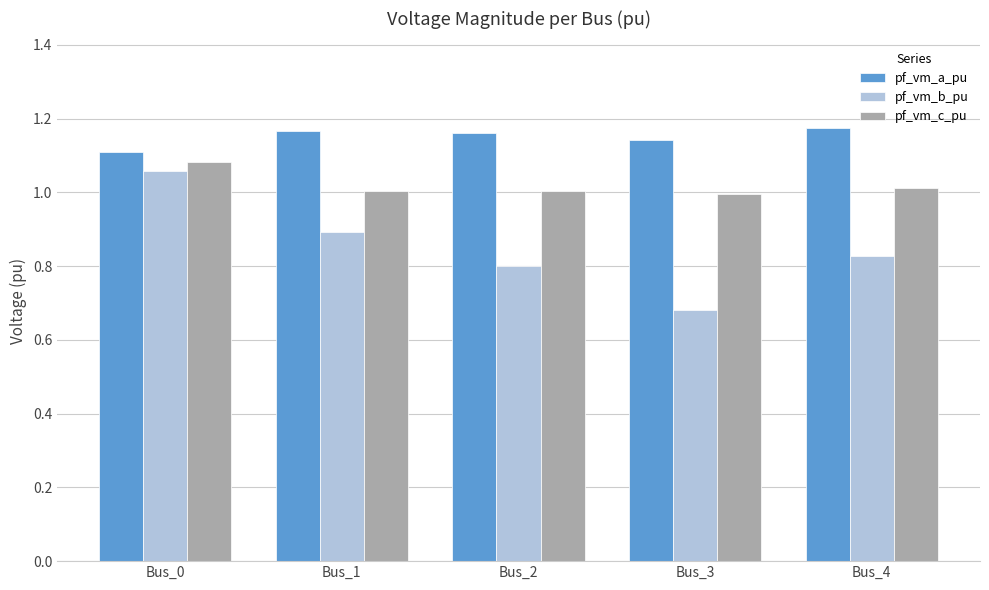

Rank the series by their average value, from lowest to highest.

pf_vm_b_pu, pf_vm_c_pu, pf_vm_a_pu